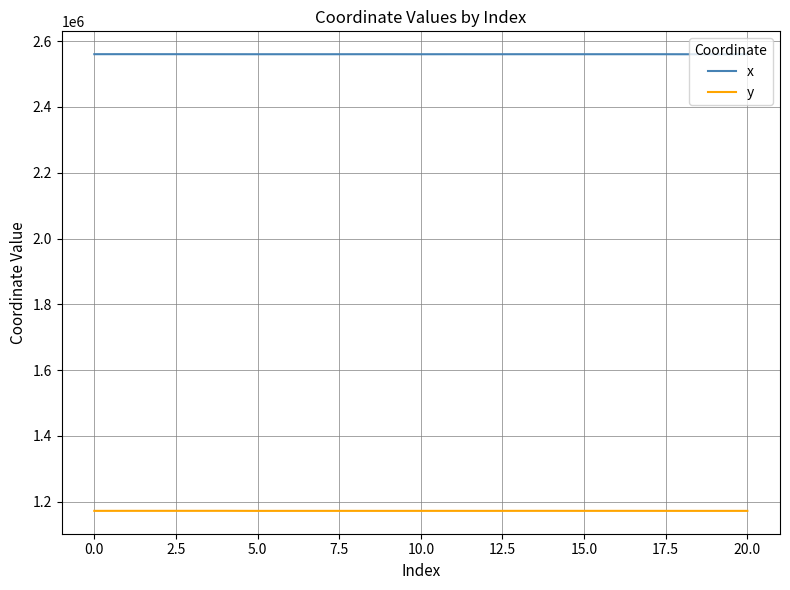

Rank the series by their average value, from highest to lowest.

x, y